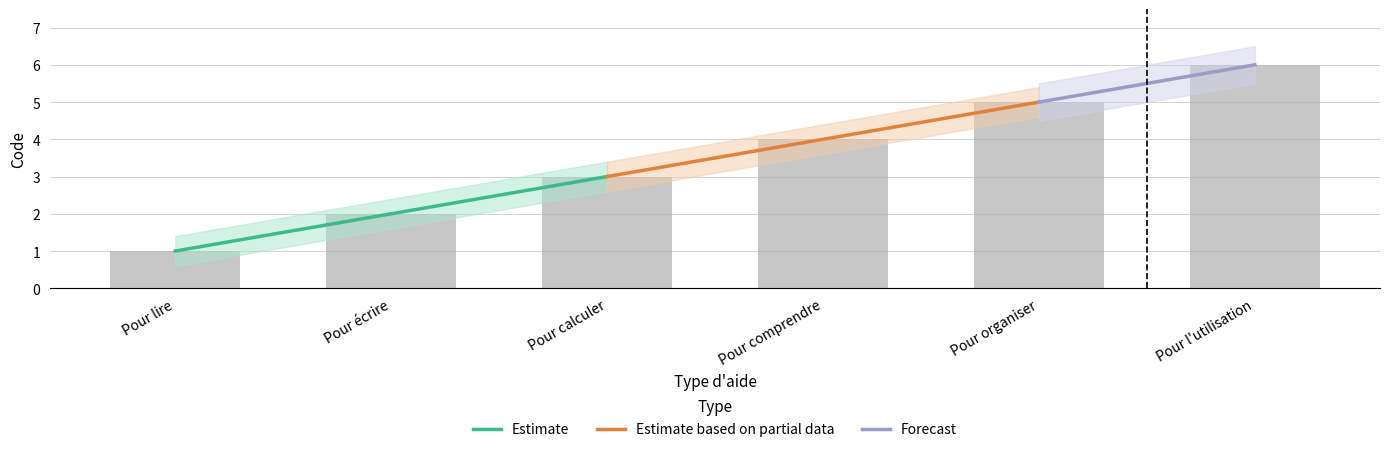

What is the average value?

4